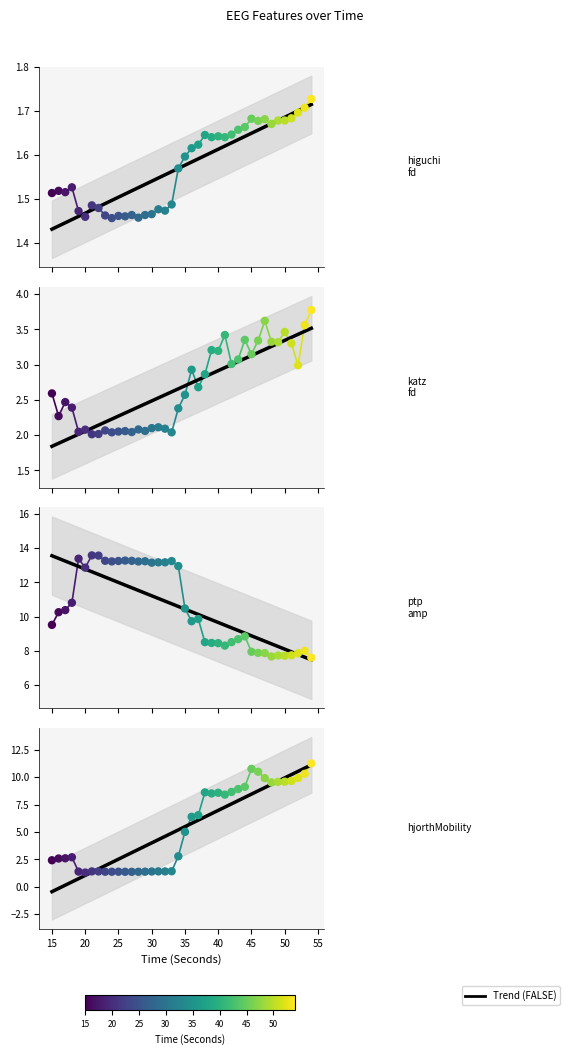

Which series has the largest total across all categories?

ptp_amp_EEG